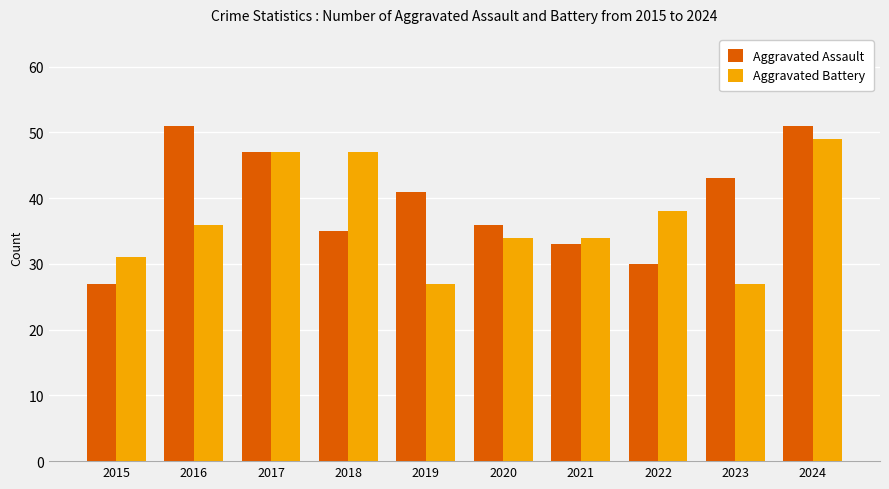

What is the sum of all Aggravated Assault values?

394